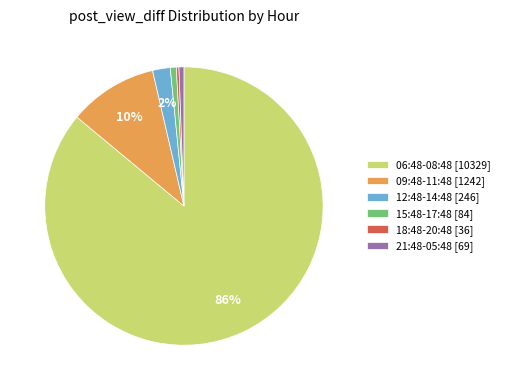

To the nearest percent, what is the difference between the largest and smallest slice percentages?

86%